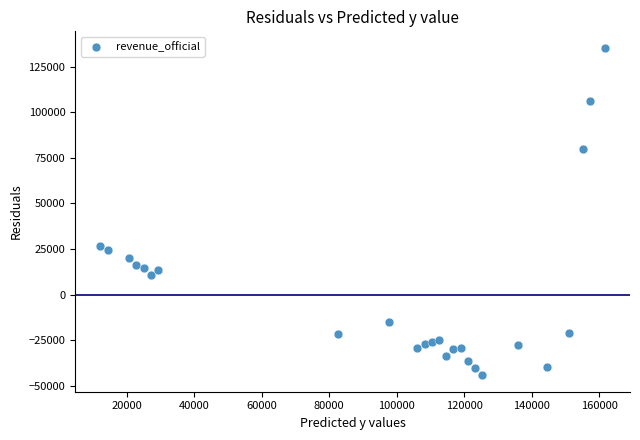

What is the range of X values (max minus min)?

149363.9